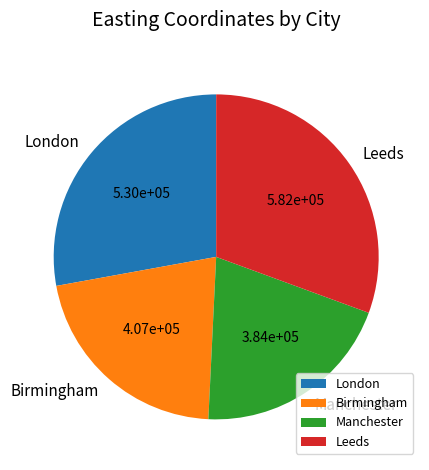

Rank the categories by value from highest to lowest.

Leeds, London, Birmingham, Manchester